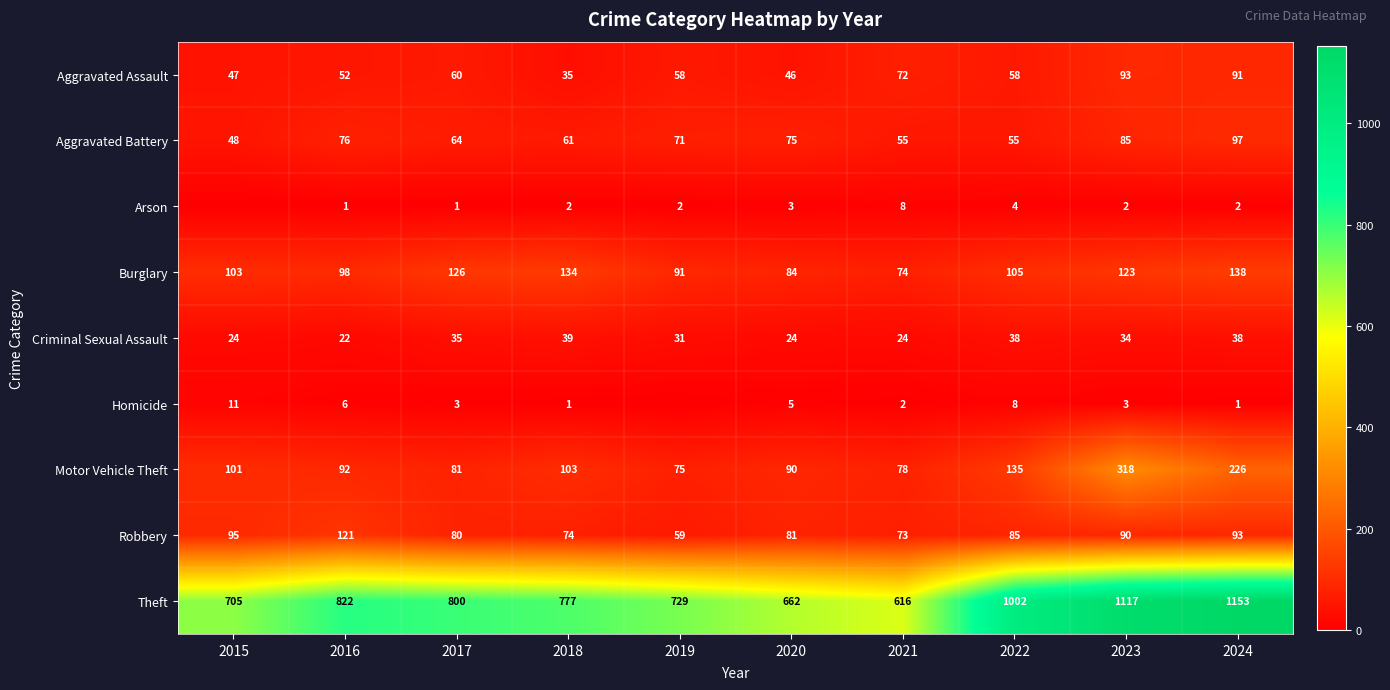

Is the value of Robbery at 2021 greater than the value of Criminal Sexual Assault at 2018?

Yes